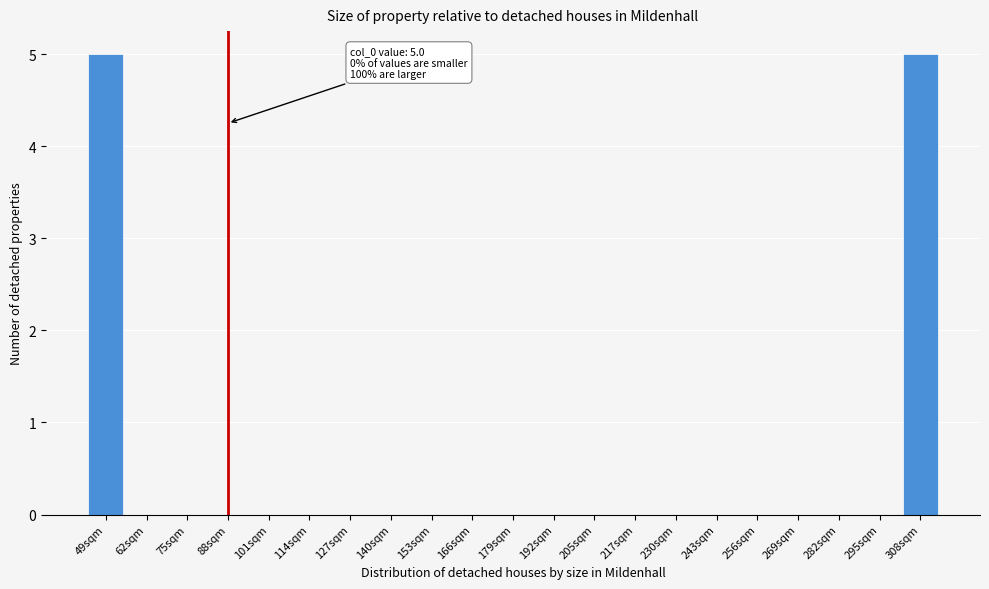

Reading left to right, what are all the values shown in this chart?

49sqm=5	62sqm=0	75sqm=0	88sqm=0	101sqm=0	114sqm=0	127sqm=0	140sqm=0	153sqm=0	166sqm=0	179sqm=0	192sqm=0	205sqm=0	217sqm=0	230sqm=0	243sqm=0	256sqm=0	269sqm=0	282sqm=0	295sqm=0	308sqm=5